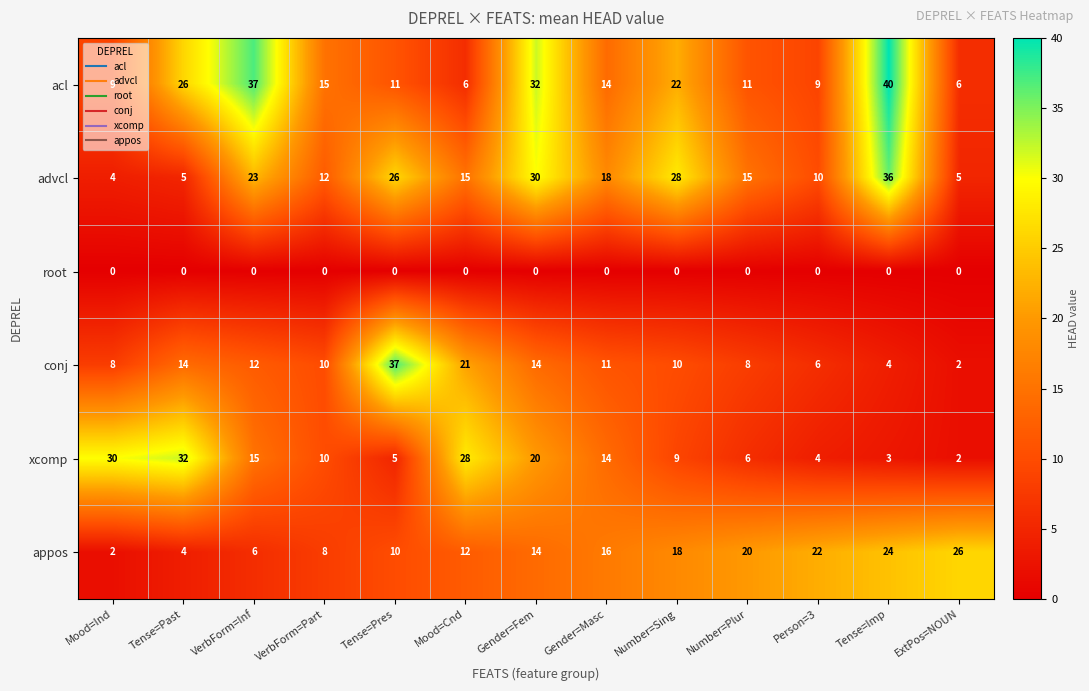

Which series has the largest range (max minus min)?

conj